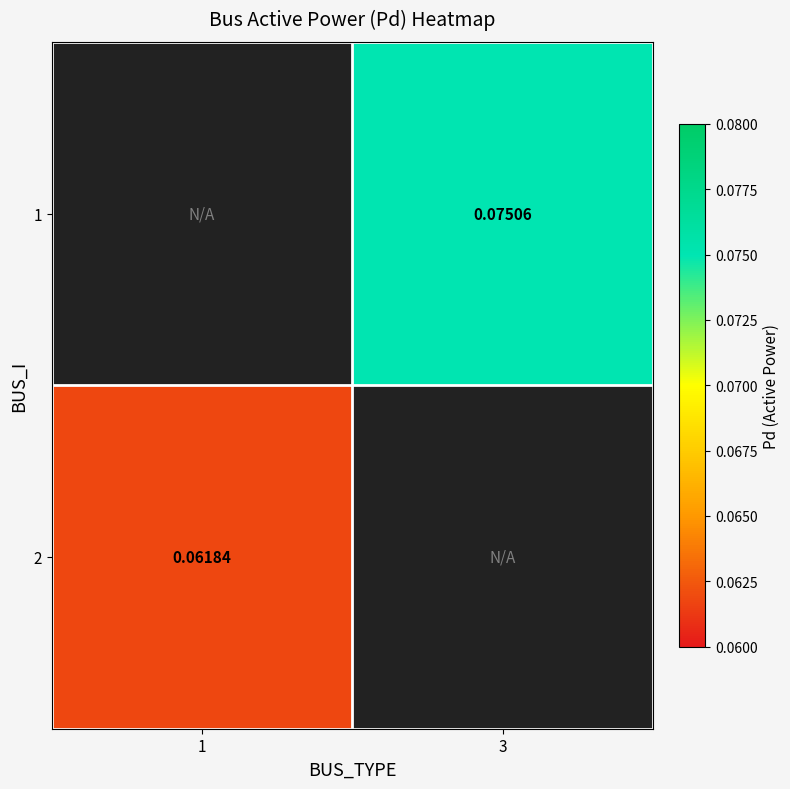

Is the value of 1 at 3 greater than the value of 2 at 1?

Yes